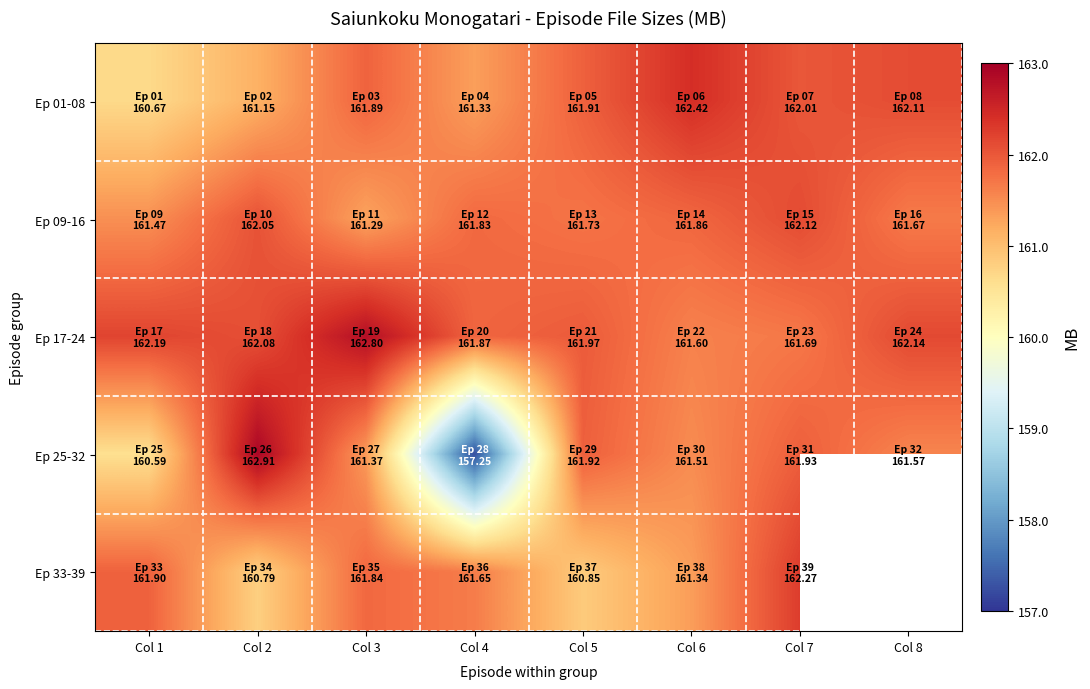

What is the average value of the Ep 17-24 series?

162.0